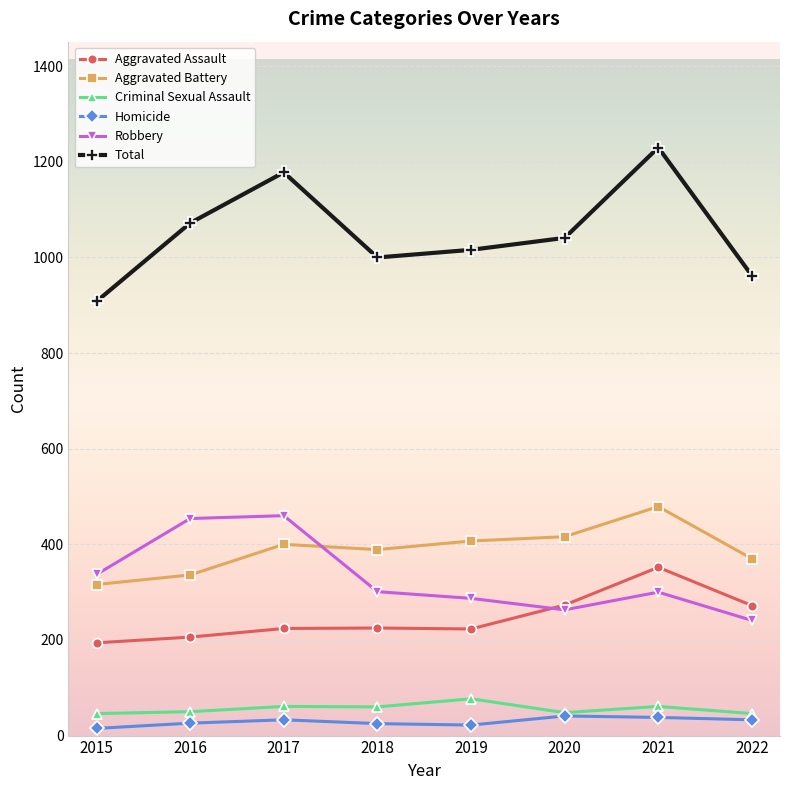

Which series has the largest total across all categories?

Total